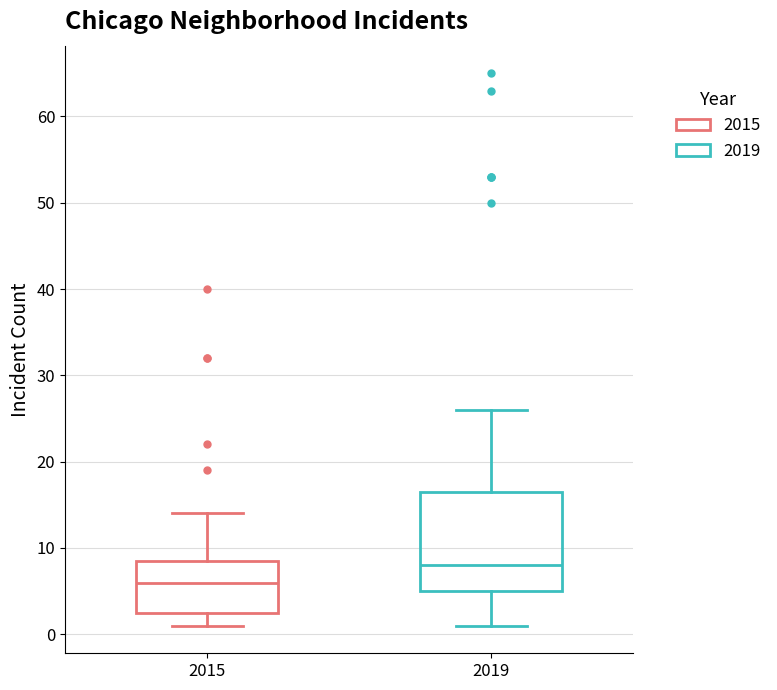

Where does the lower whisker of the box at x = 2019 end on the y-axis? The values are not printed on the chart, so give them approximately, as read against the axis.

1